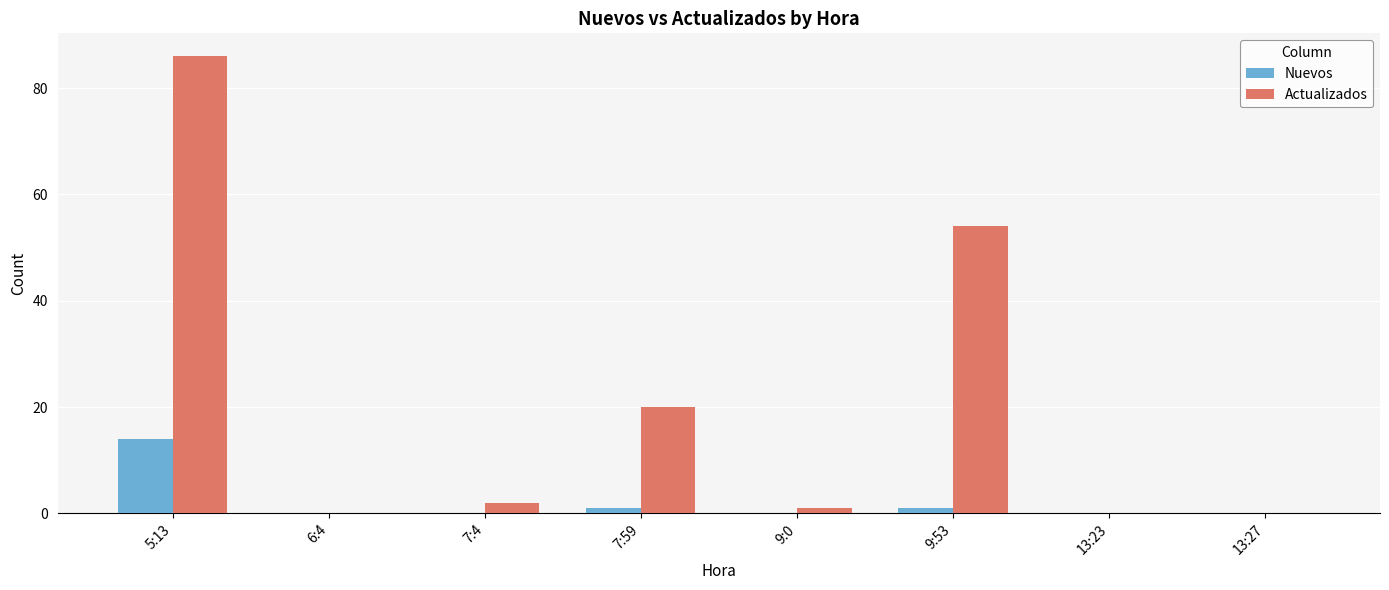

Reading left to right, transcribe all the data shown in this chart.

Nuevos: 14	0	0	1	0	1	0	0
Actualizados: 86	0	2	20	1	54	0	0